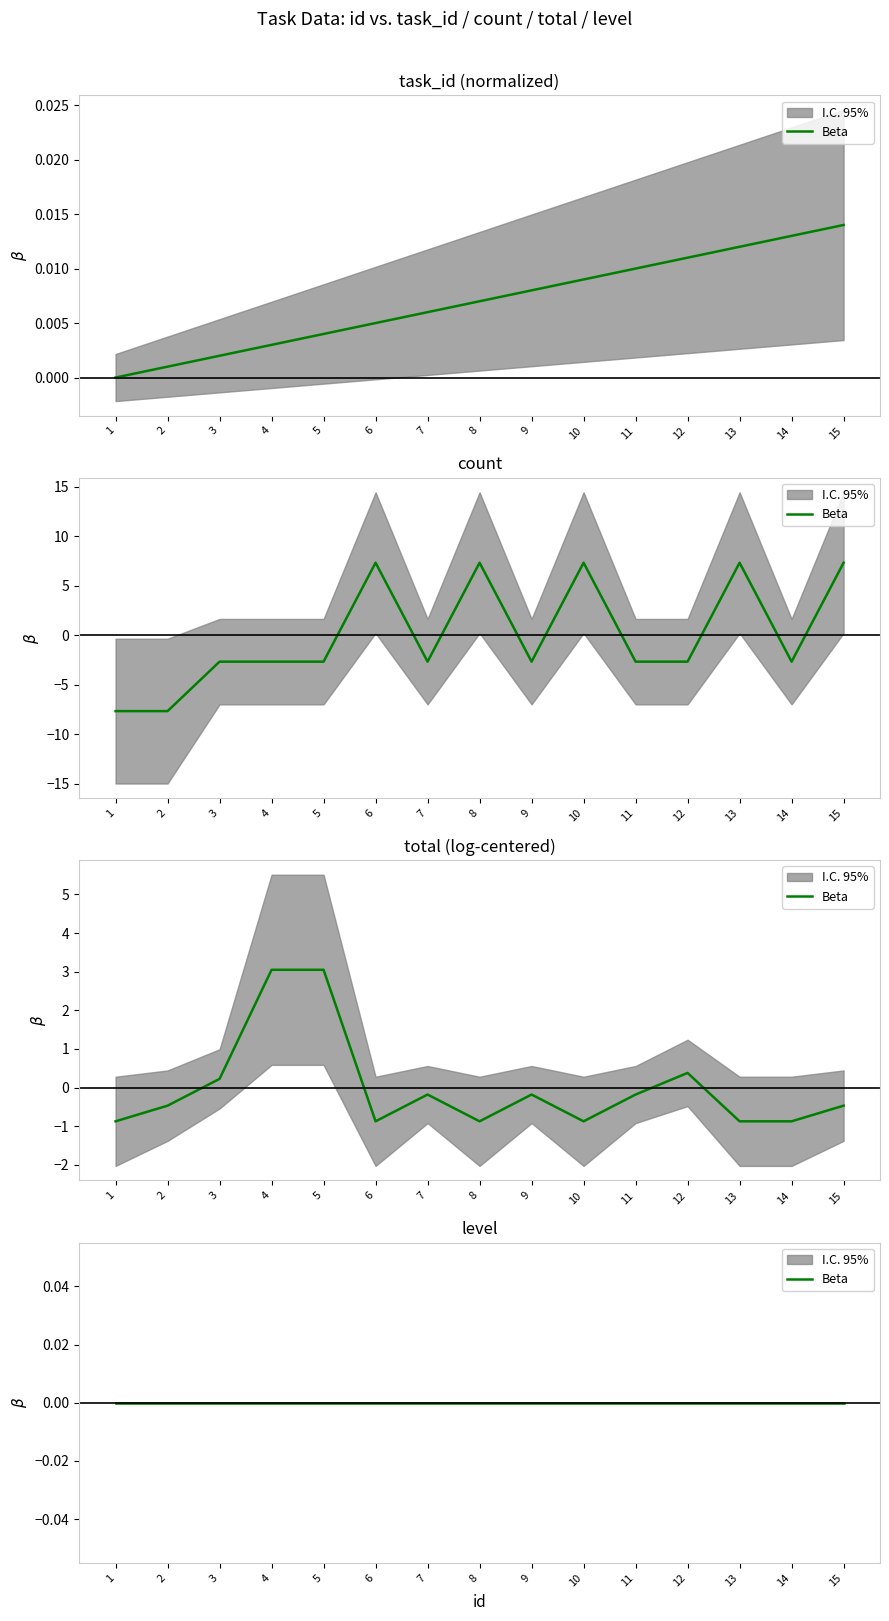

The value of task_id at 1 is -0.0. True or false?

False